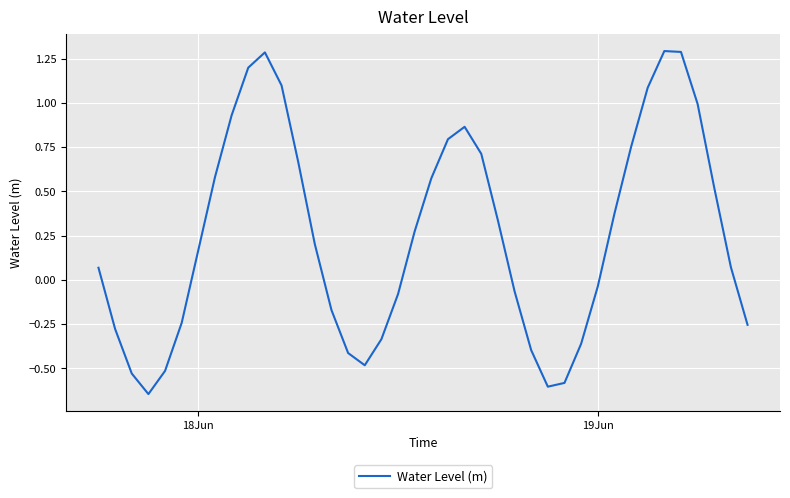

What is the maximum value shown in the chart?

1.3